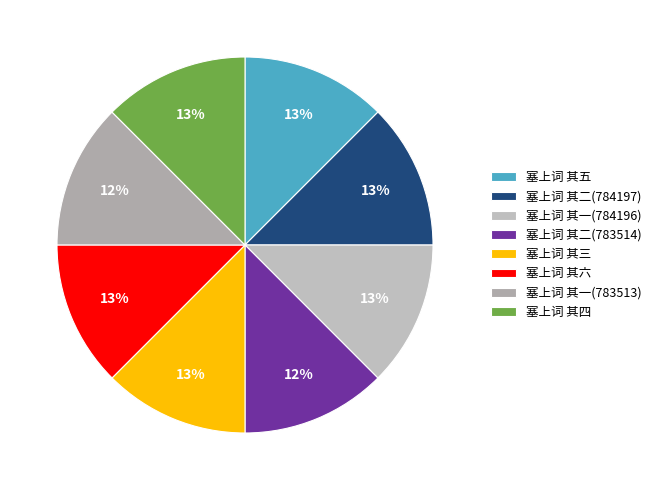

Which has a higher value, 塞上词 其五 or 塞上词 其三?

塞上词 其五